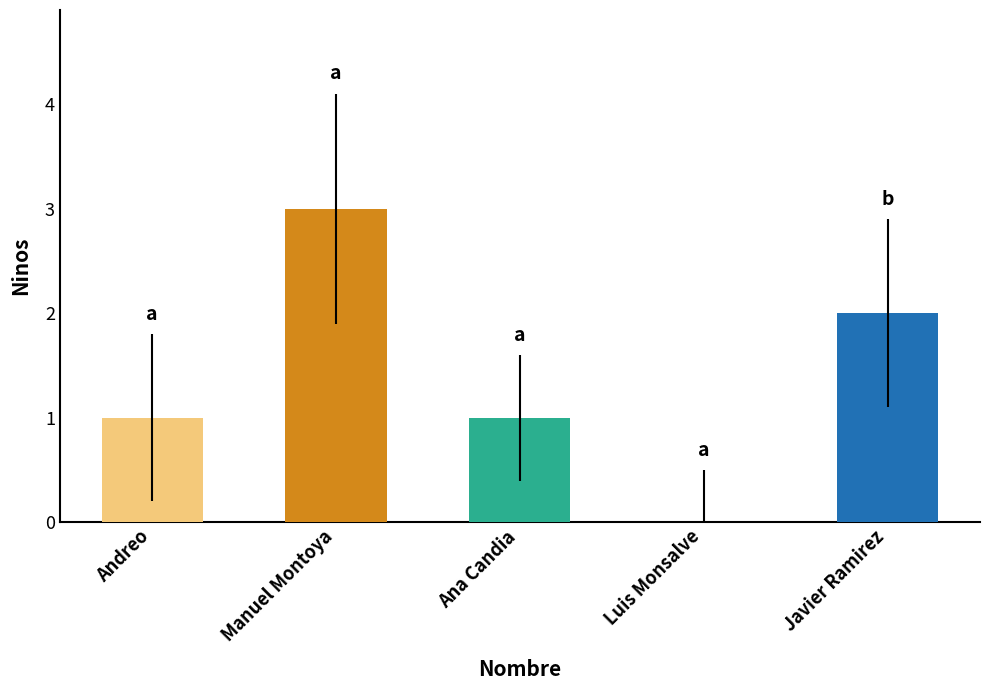

What is the sum of all values?

7